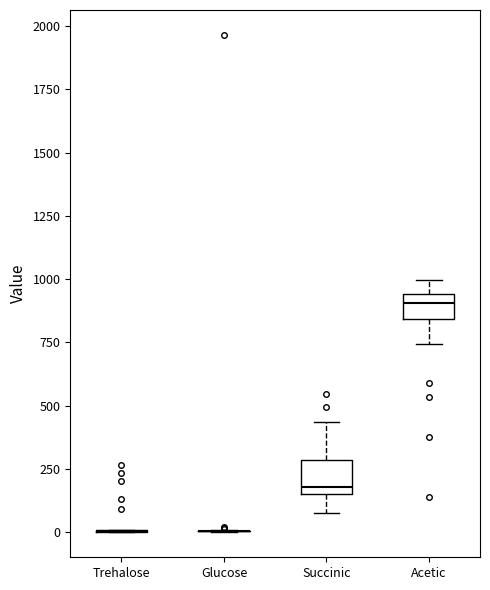

Reading left to right, read every box against the y-axis: the position of its median line, the range the box covers, and the ends of its whiskers. The values are not printed on the chart, so give them approximately, as read against the axis.

Trehalose: box collapsed to a line at 0, whiskers 0 to 0
Glucose: box collapsed to a line at 0, whiskers 0 to 0
Succinic: median 200, box 150 to 300, whiskers 50 to 450
Acetic: median 900, box 850 to 950, whiskers 750 to 1000